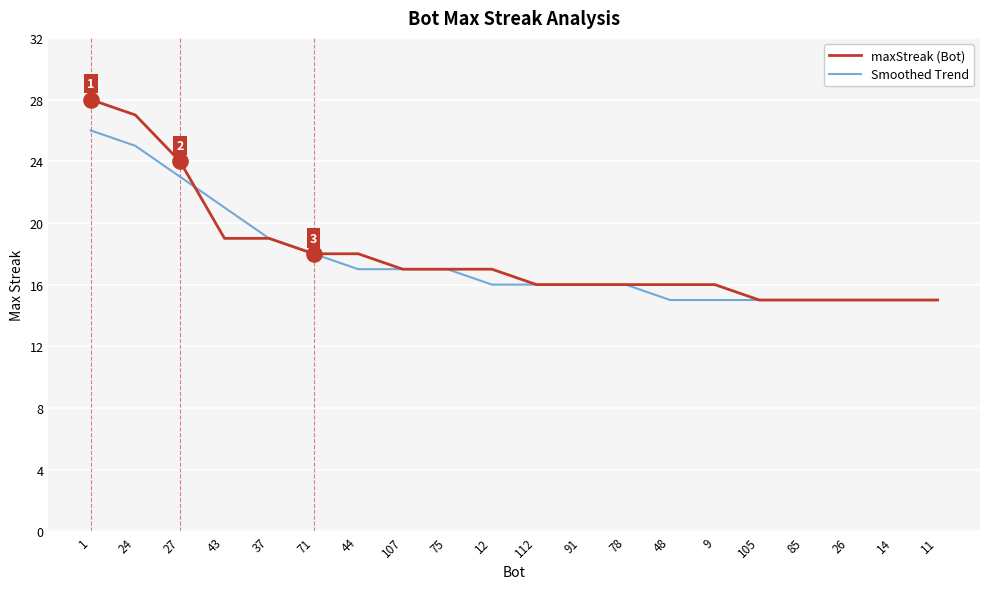

Which series has the largest total across all categories?

maxStreak (Bot)